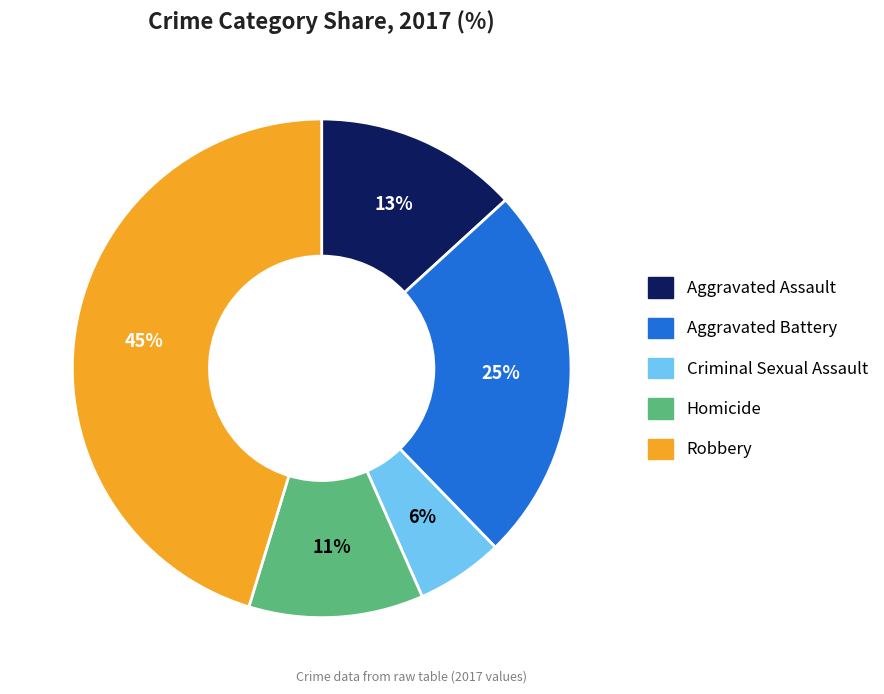

Which slice is the largest?

Robbery